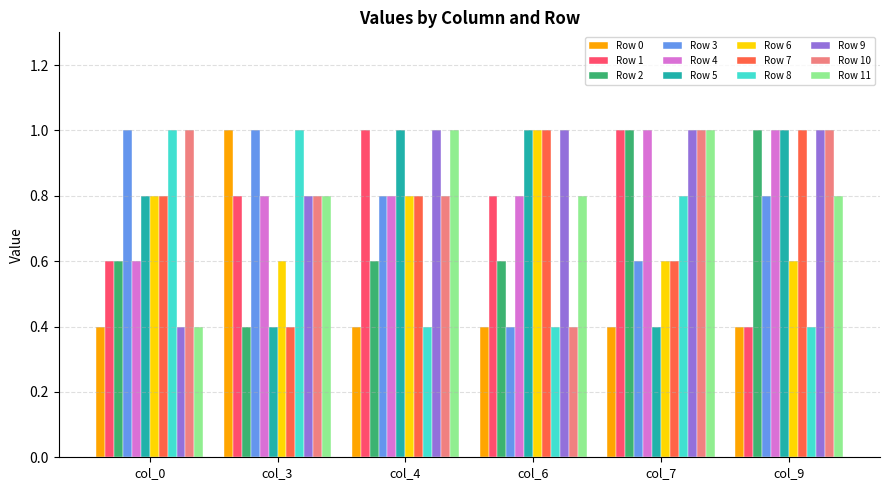

What is the value of the Row 3 bar at the 3rd from the left?

0.8